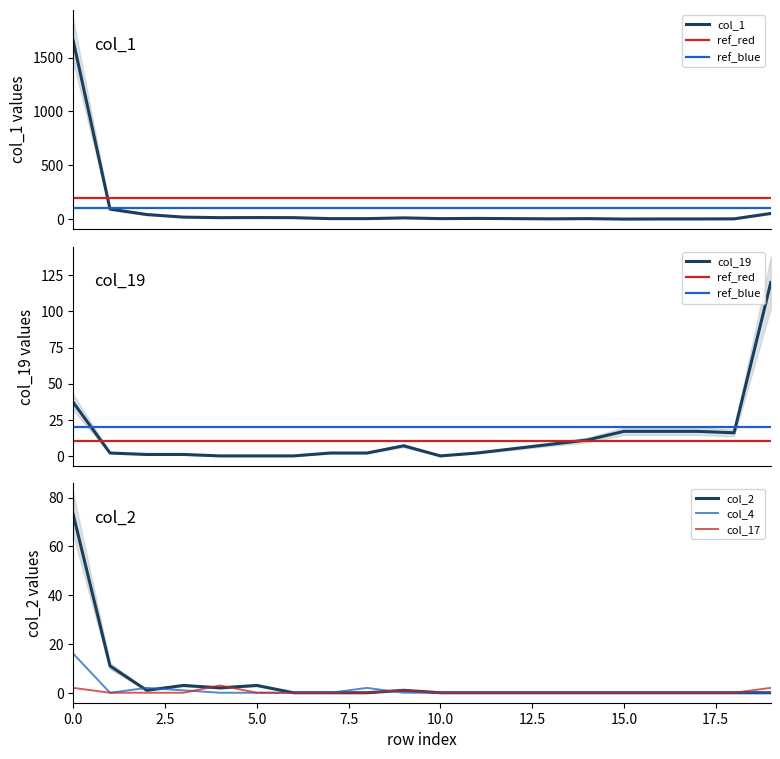

Reading left to right, list all the values displayed in this chart.

col_1: 0=1653	1=93	2=42	3=18	4=13	5=14	6=13	7=4	8=4	9=11	10=4	11=6	12=4	13=2	14=4	15=0	16=1	17=1	18=2	19=52
col_19: 0=37	1=2	2=1	3=1	4=0	5=0	6=0	7=2	8=2	9=7	10=0	11=2	12=5	13=8	14=11	15=17	16=17	17=17	18=16	19=120
col_2: 0=73	1=11	2=1	3=3	4=2	5=3	6=0	7=0	8=0	9=1	10=0	11=0	12=0	13=0	14=0	15=0	16=0	17=0	18=0	19=0
col_4: 0=16	1=0	2=2	3=1	4=0	5=0	6=0	7=0	8=2	9=0	10=0	11=0	12=0	13=0	14=0	15=0	16=0	17=0	18=0	19=0
col_17: 0=2	1=0	2=0	3=0	4=3	5=0	6=0	7=0	8=0	9=1	10=0	11=0	12=0	13=0	14=0	15=0	16=0	17=0	18=0	19=2